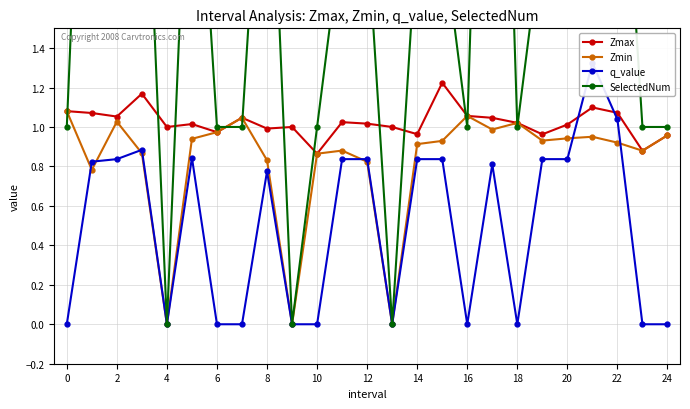

True or false: SelectedNum and q_value intersect in this chart.

False